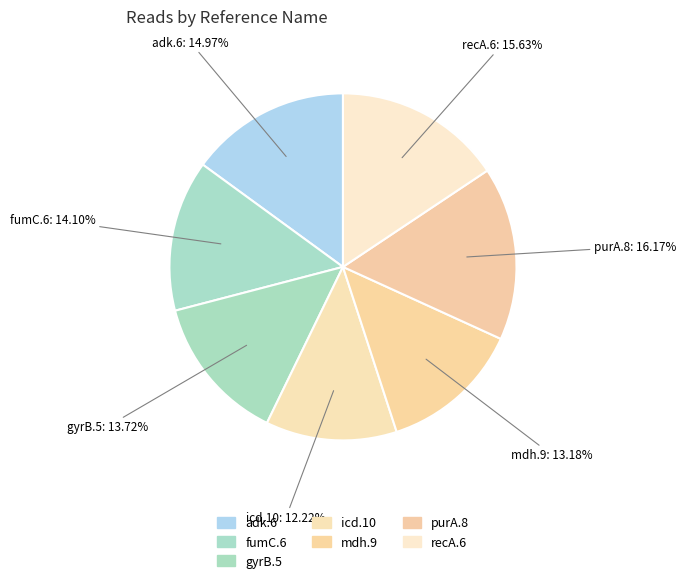

Count the number of slices in the pie.

7